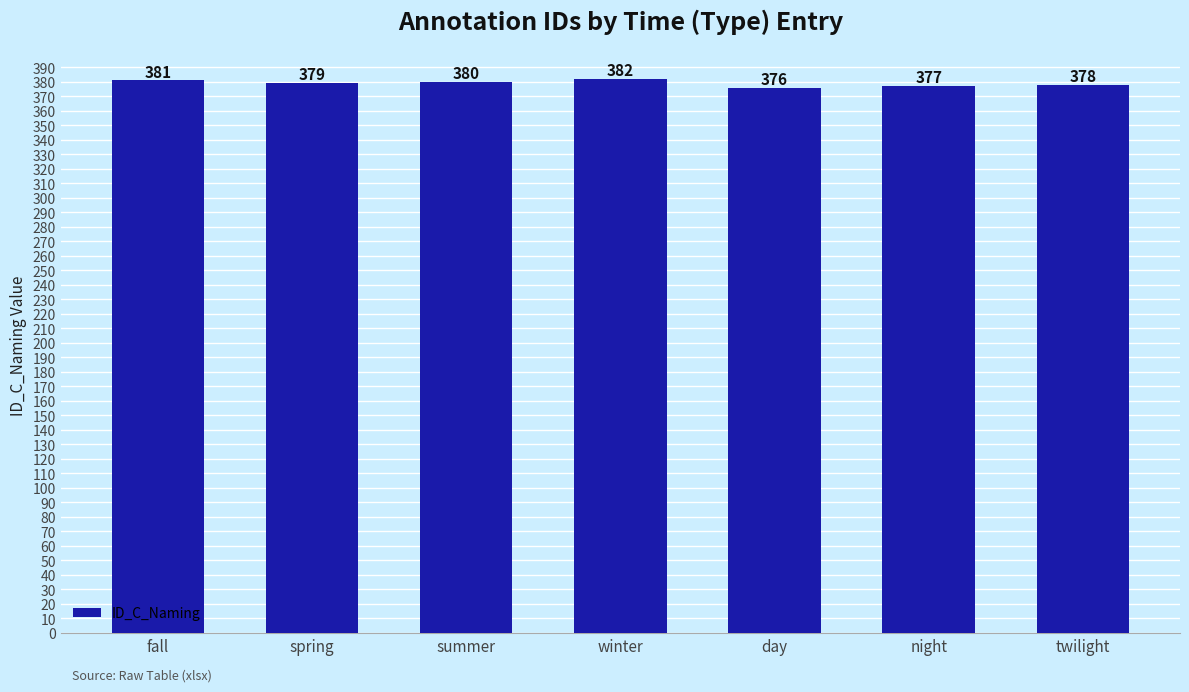

Rank the categories by value from lowest to highest.

day, night, twilight, spring, summer, fall, winter